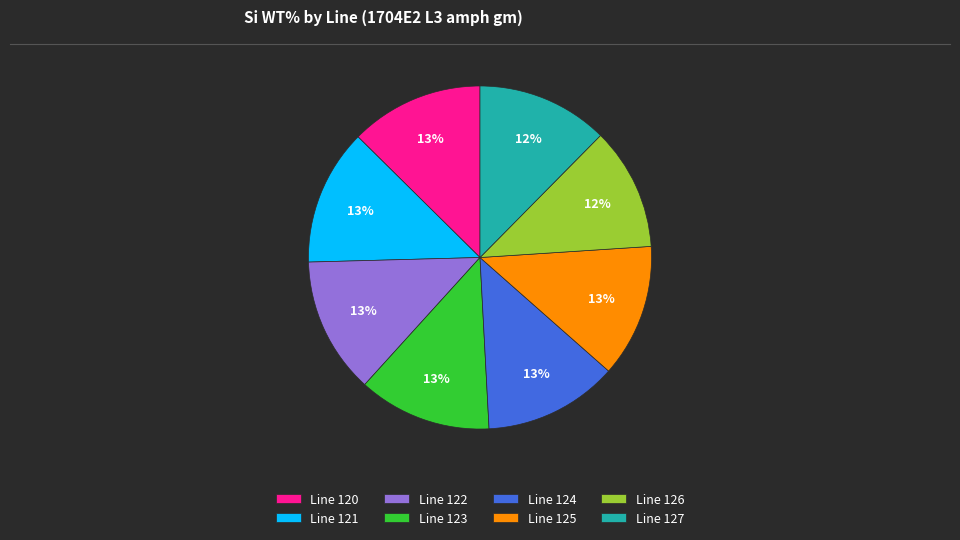

The Line 122 slice represents 13% of the pie. True or false?

True